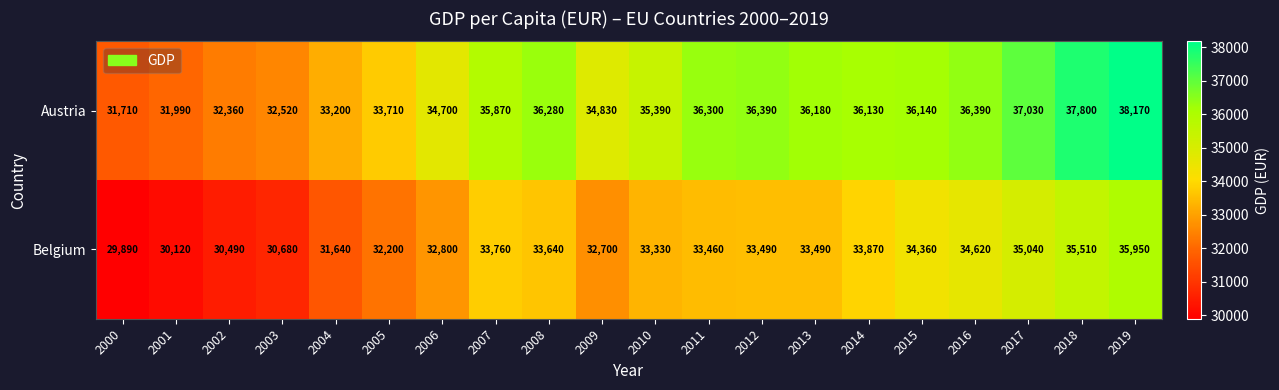

How many values in the Austria series are below 36130?

10